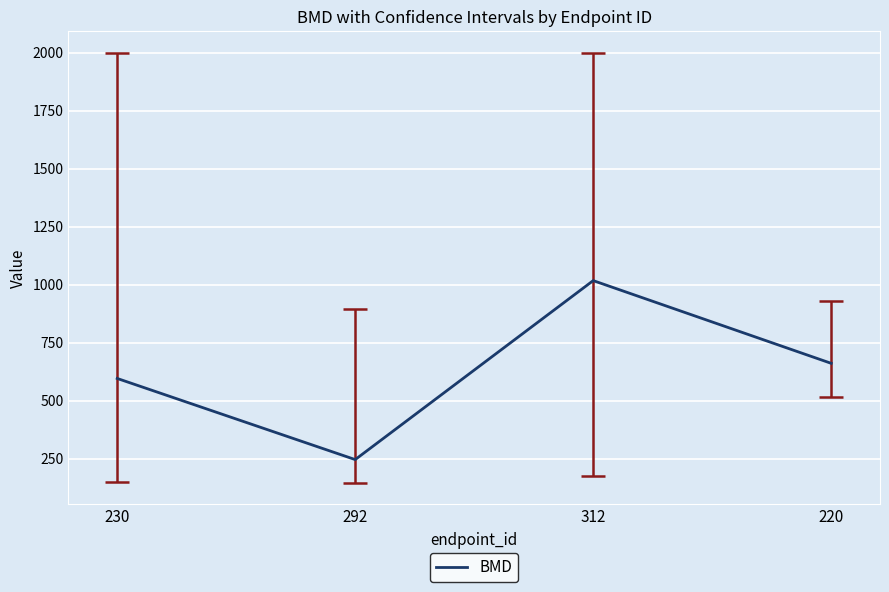

List the labels in order of BMD value, smallest first.

292, 230, 220, 312